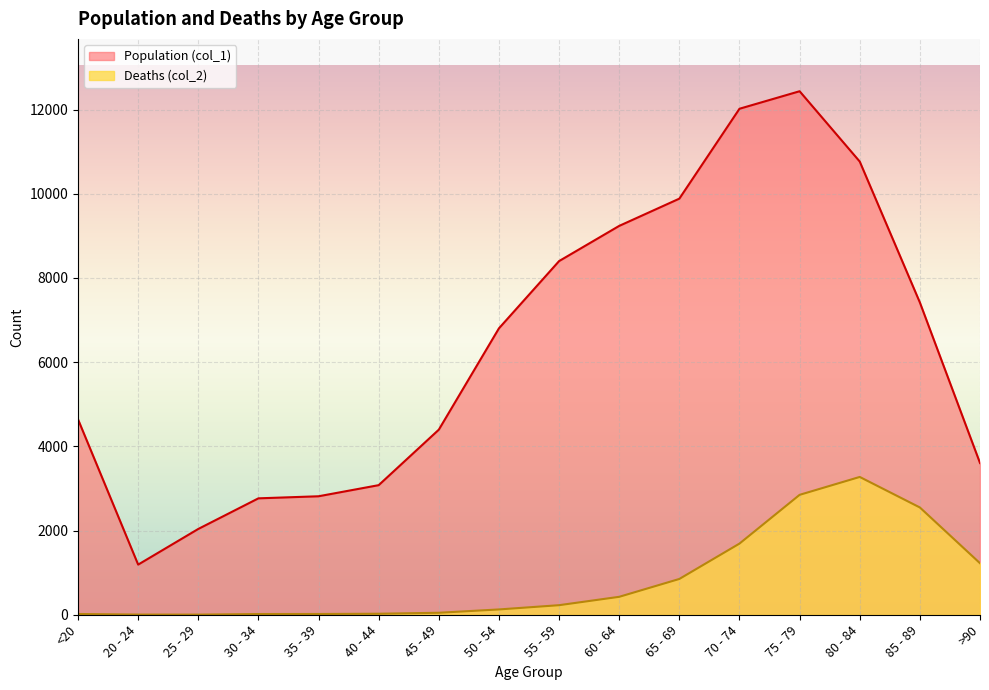

Is it true that Deaths (col_2) equals 126 at 50 - 54?

True